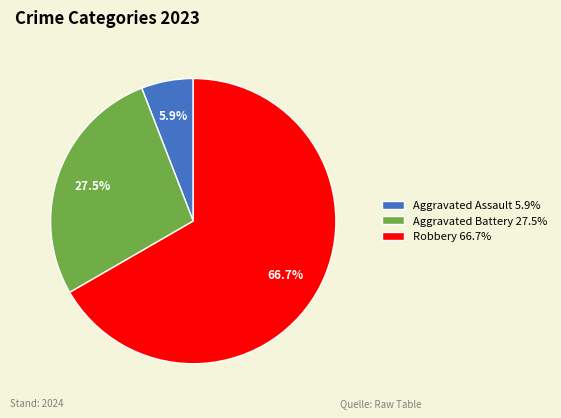

How many slices are in this pie chart?

3